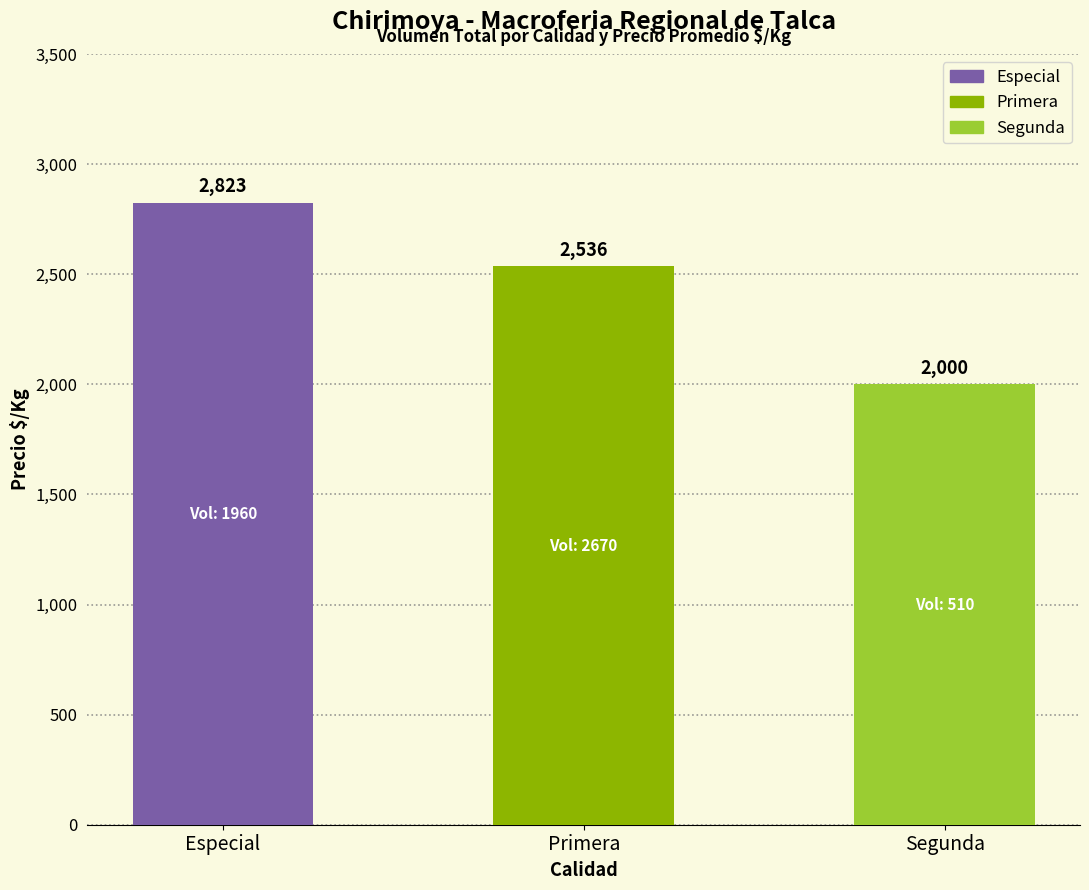

What is the sum of the values at Segunda and Primera?

4536